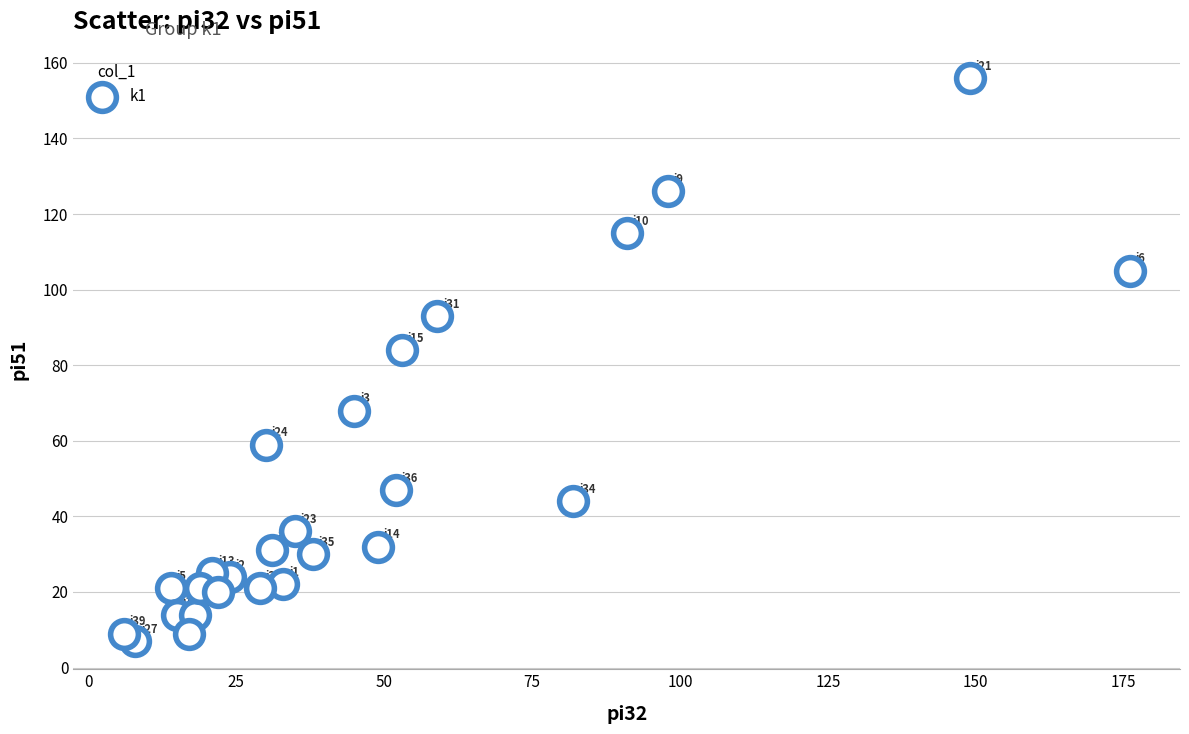

What Y value in the scatter plot is closest to 81?

84